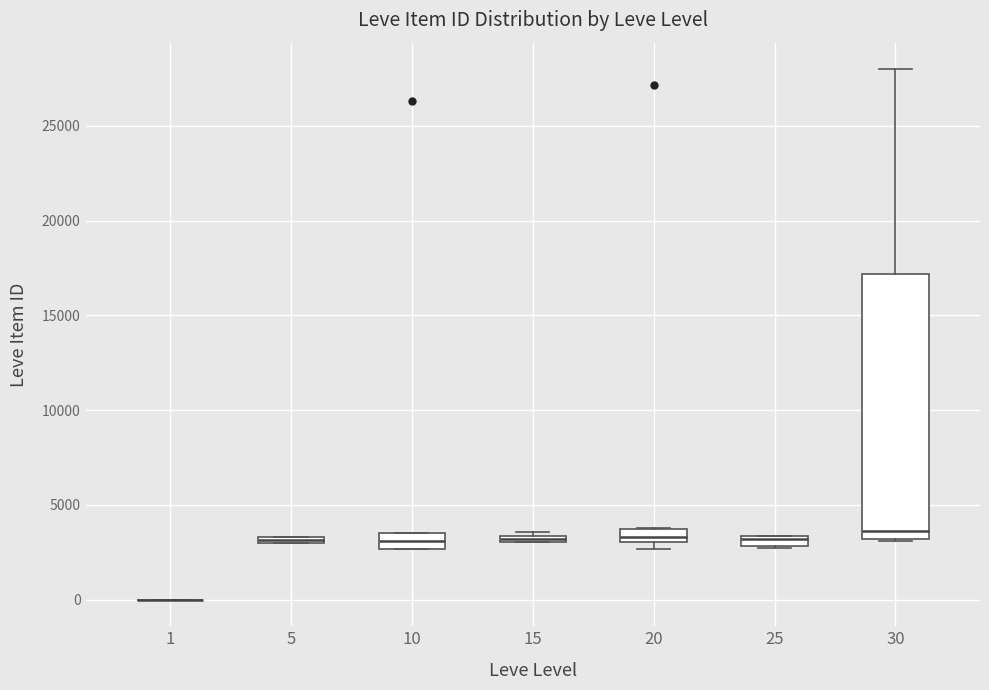

Where is the lower edge of the box at x = 25 on the y-axis? The values are not printed on the chart, so give them approximately, as read against the axis.

3000